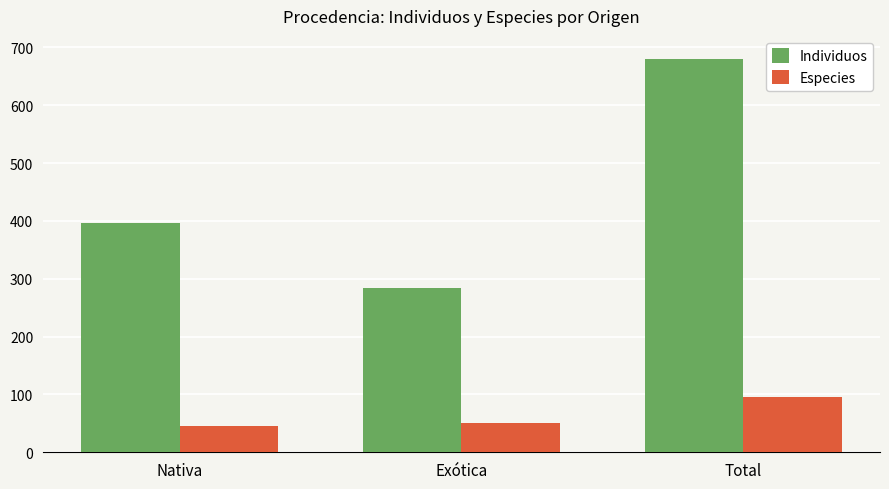

How many bars are there in each group?

2